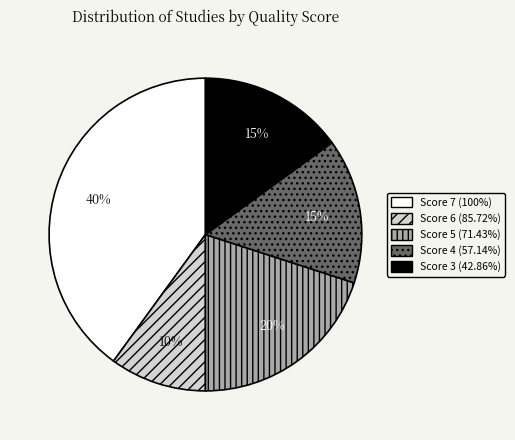

To the nearest percent, what is the difference between the largest and smallest slice percentages?

30%